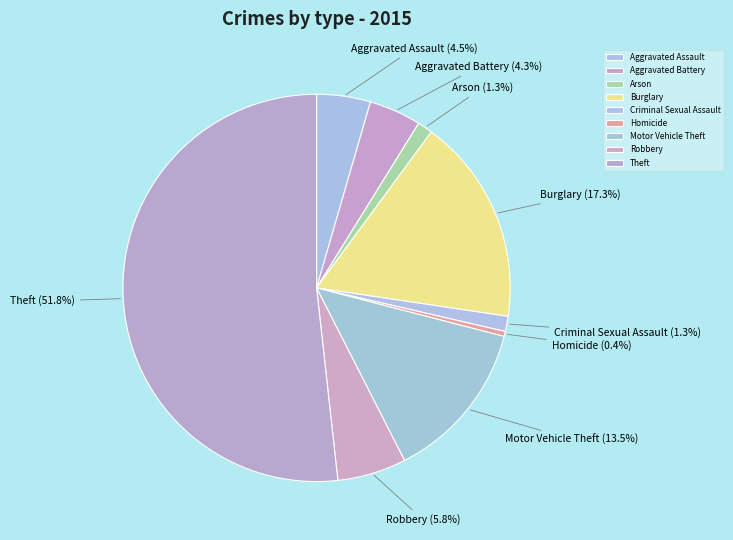

Approximately how many times larger is the value at Arson compared to Homicide?

3.0